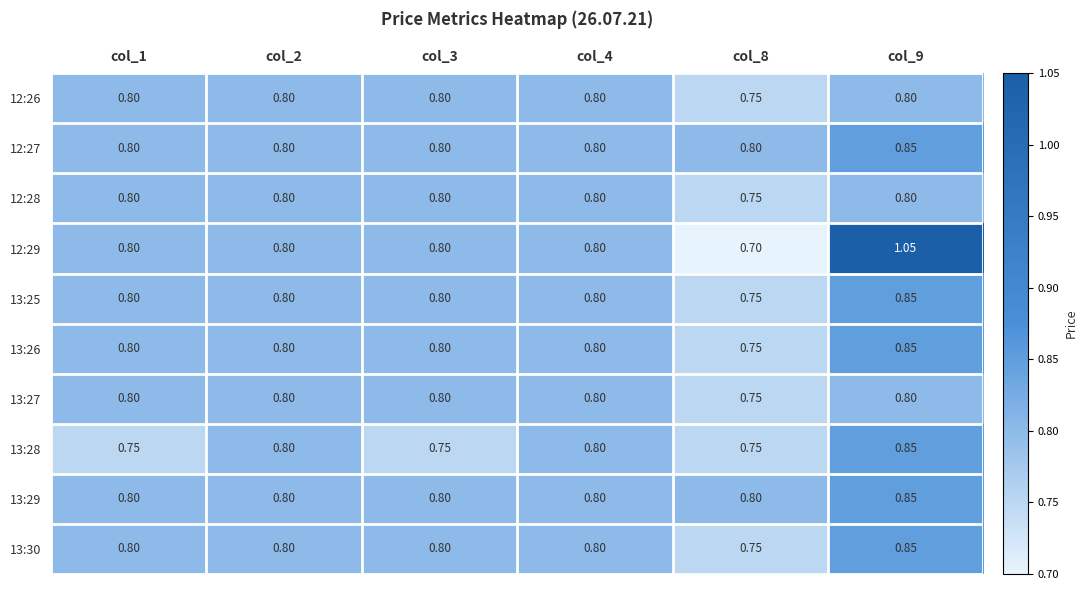

Is the value of 12:29 at col_4 greater than the value of 12:28 at col_8?

Yes